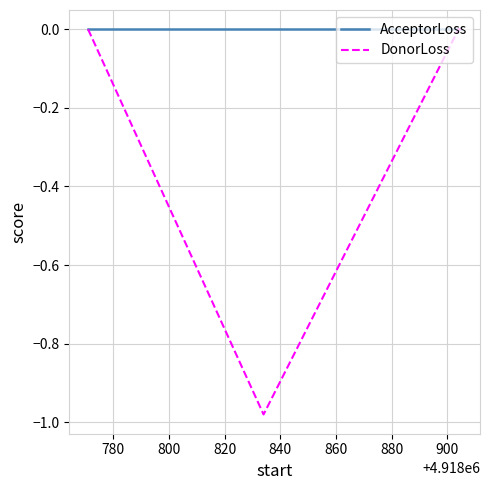

List the series in order of their overall mean, highest first.

AcceptorLoss, DonorLoss